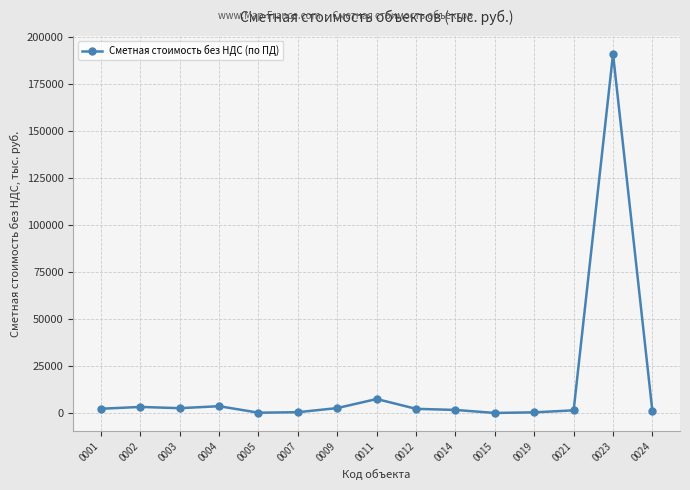

True or false: there are more than 0 points higher than both neighbors.

True